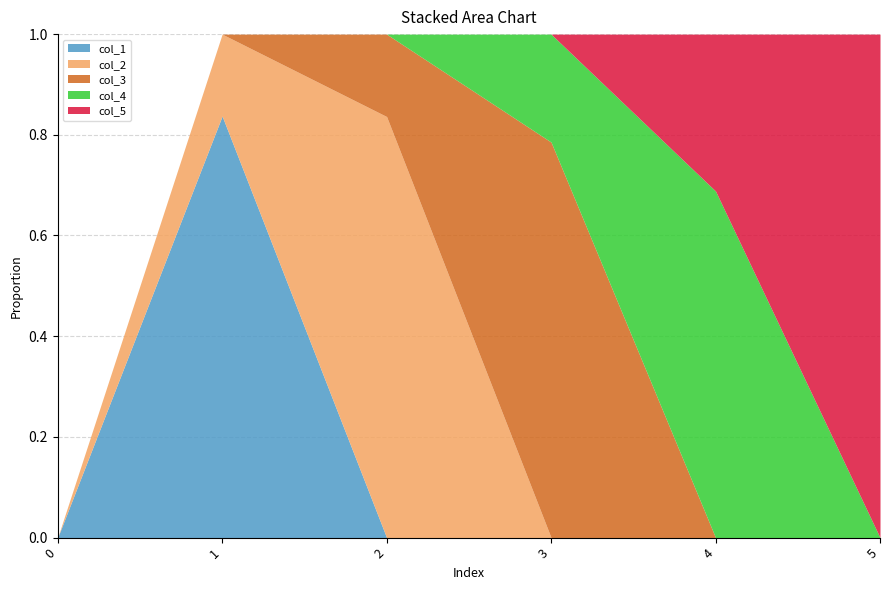

At which category is the sum across all series the highest?

1